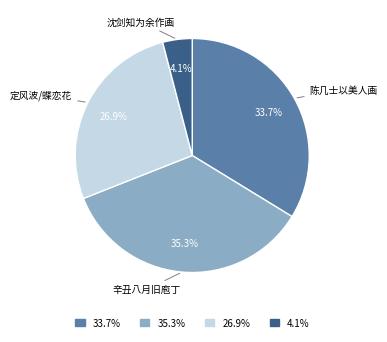

Is there any slice that represents more than half of the pie?

No